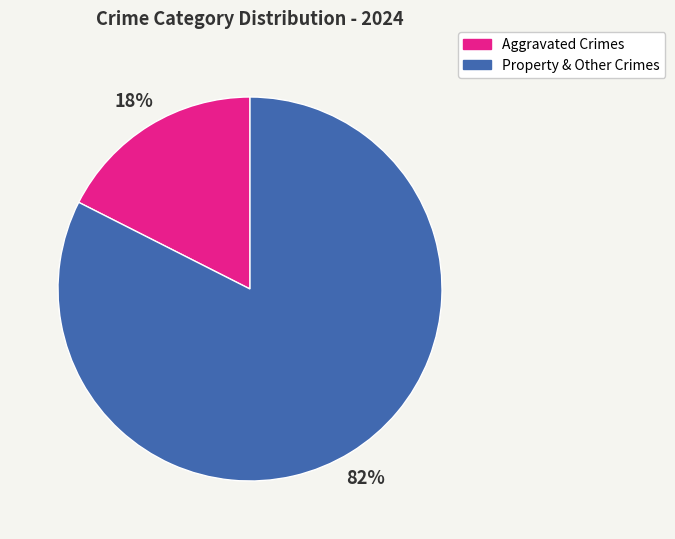

To the nearest percent, what is the average slice percentage?

50%